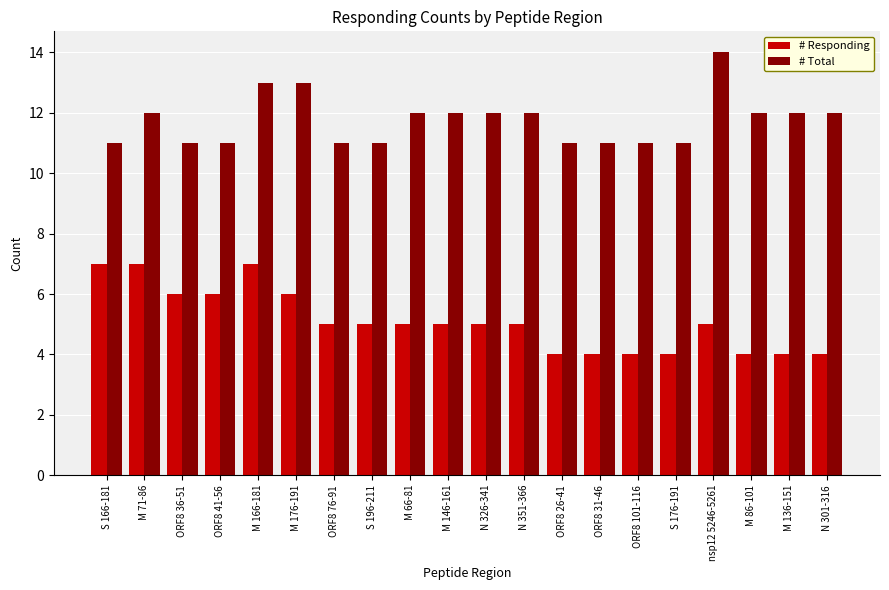

True or false: # Responding has a value of 4 at M 136-151.

True